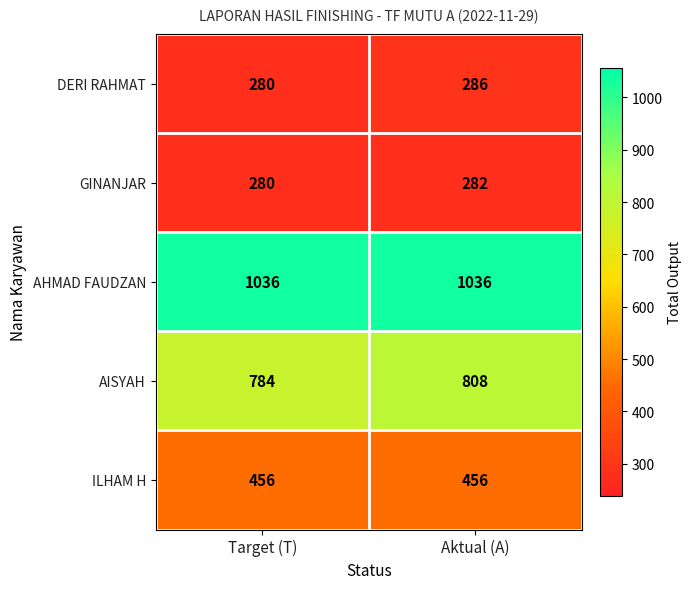

What is the sum of the DERI RAHMAT values at Target (T) and Aktual (A)?

566